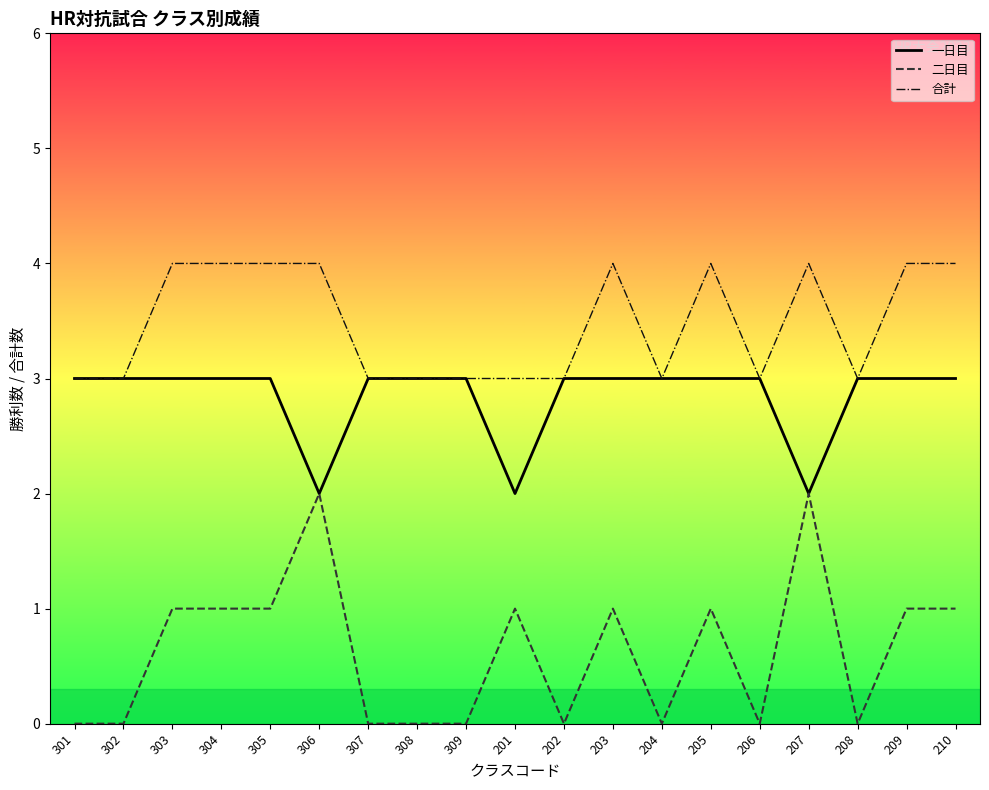

At how many categories does at least one series exceed 0?

19